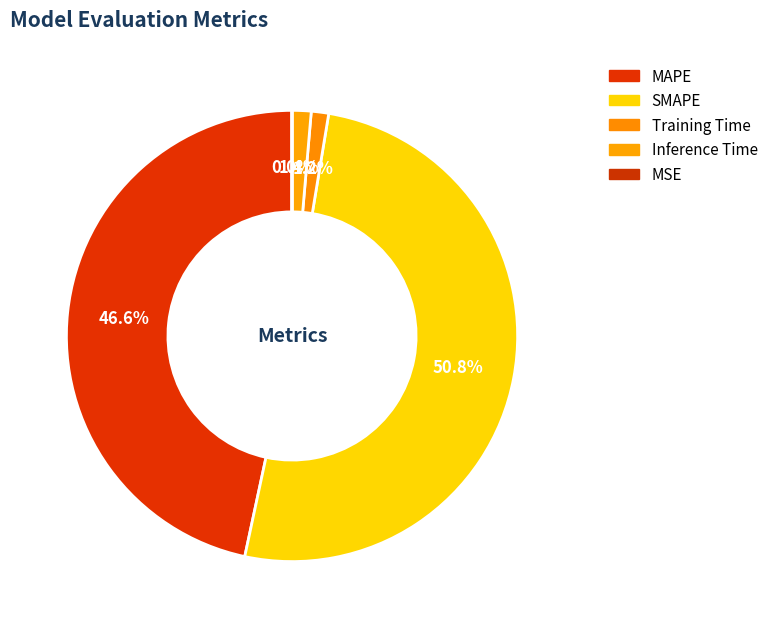

What is the change in value from MAPE to Inference Time?

-15.7